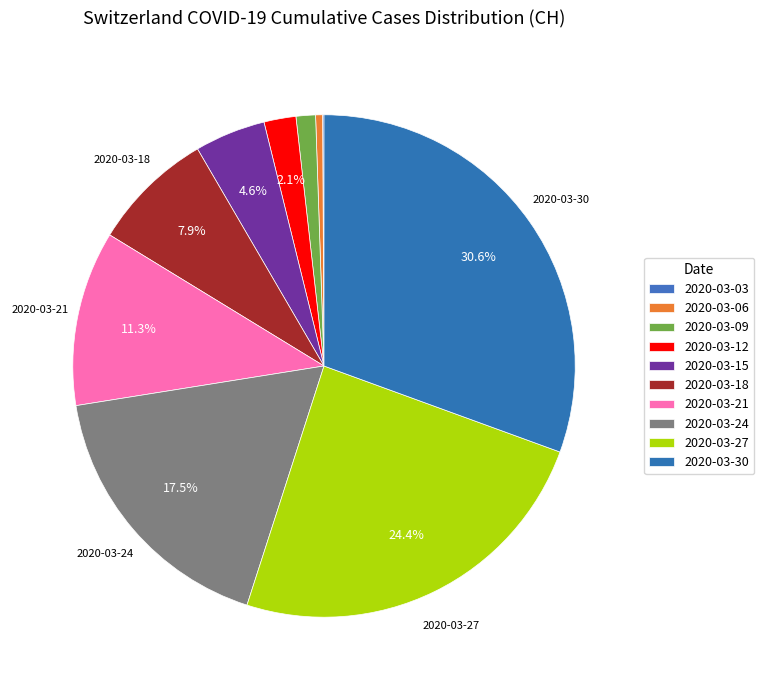

Is there a majority slice in this chart?

No